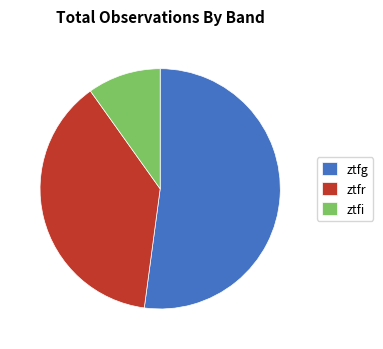

Is it true that ztfg is 42% of the pie?

False